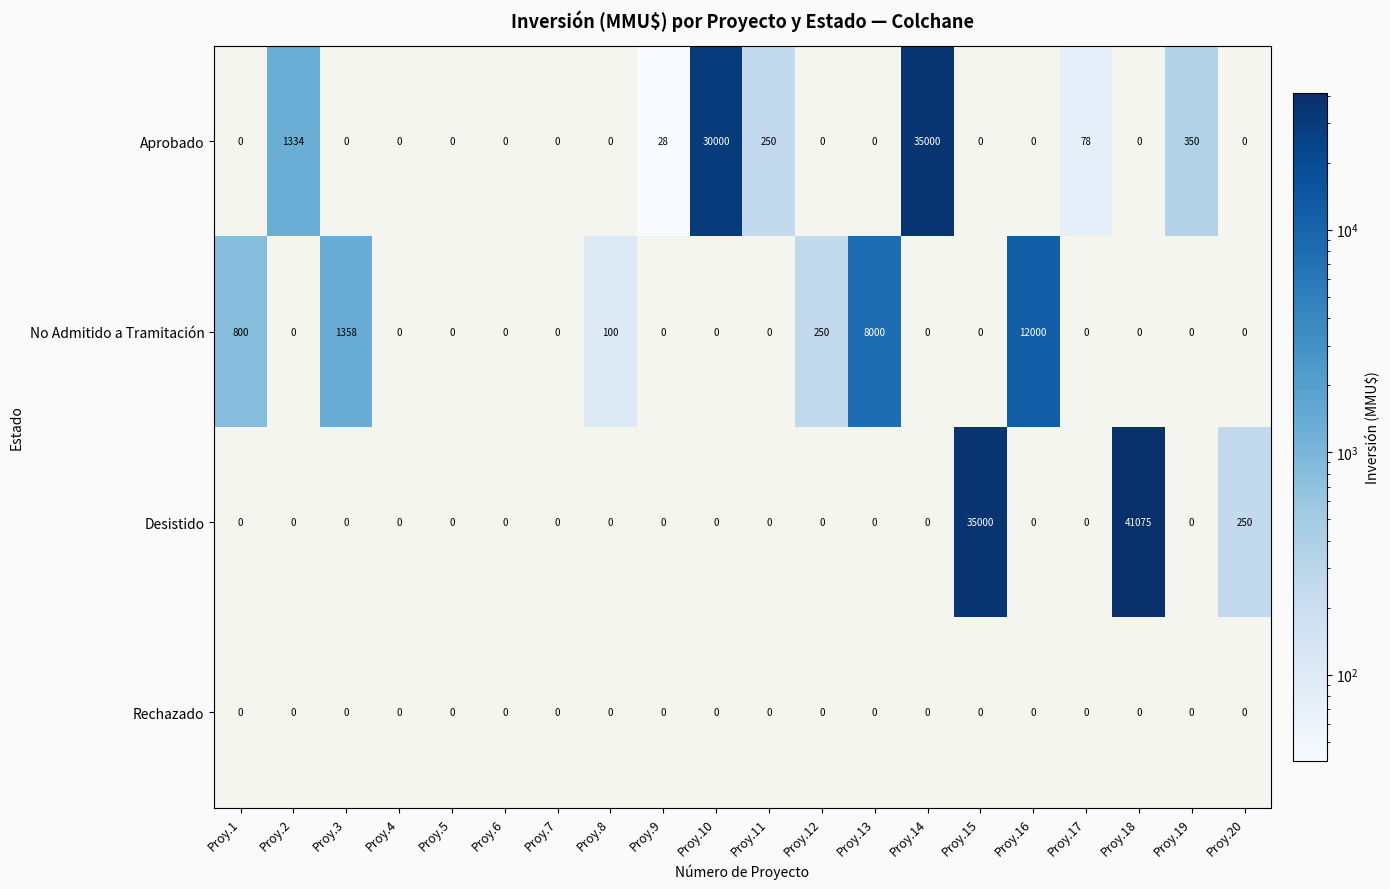

What is the sum of the Aprobado values at Proy.9 and Proy.18?

28